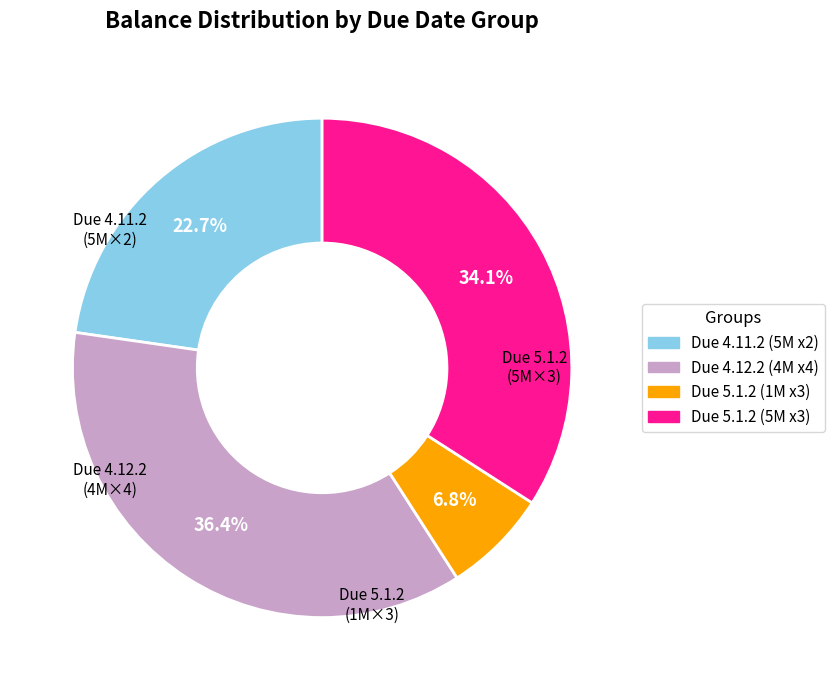

How many slices are in this pie chart?

4